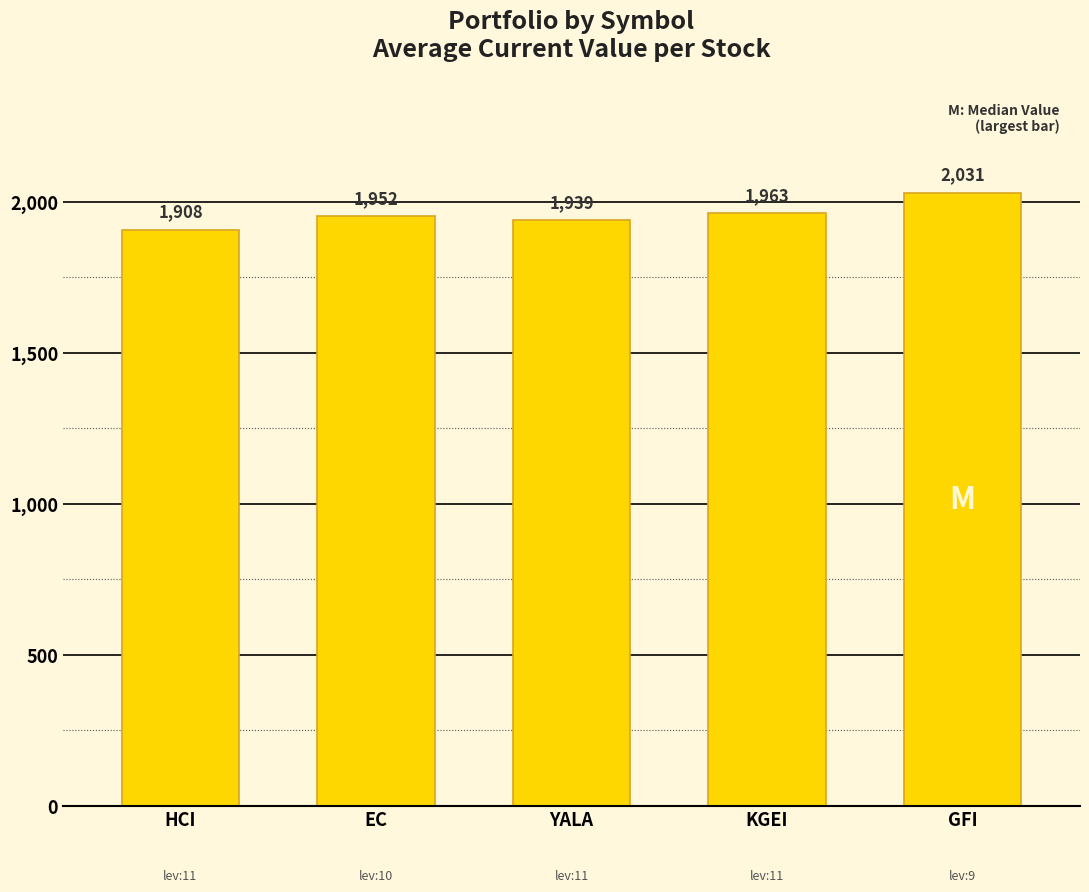

Between YALA and GFI, which is larger?

GFI